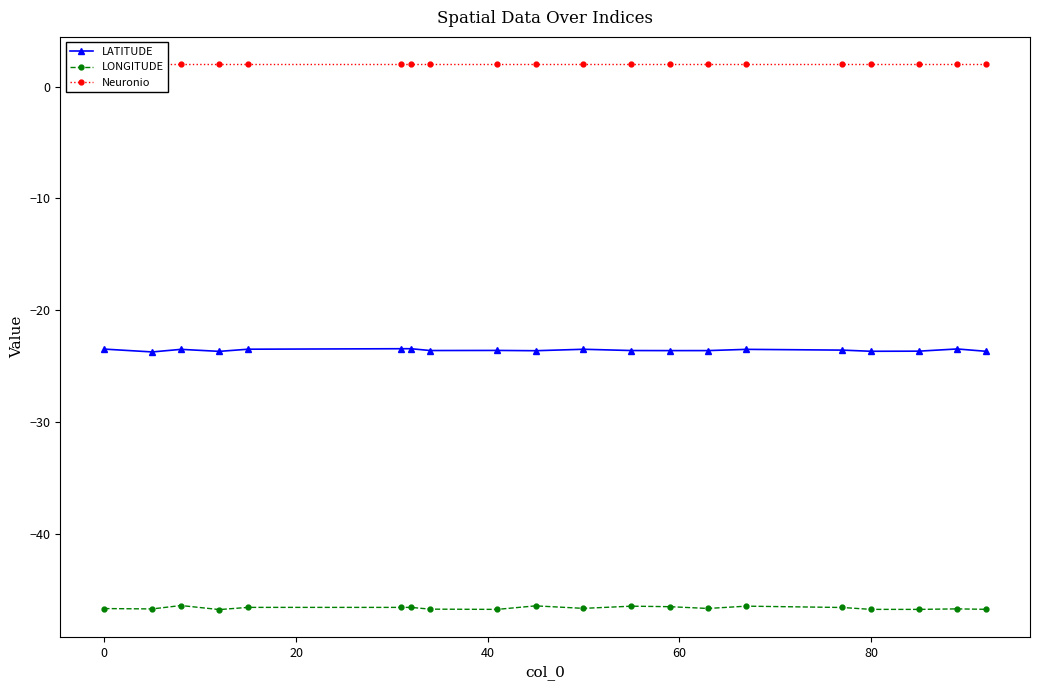

What is the lowest value of the Neuronio series?

2.0